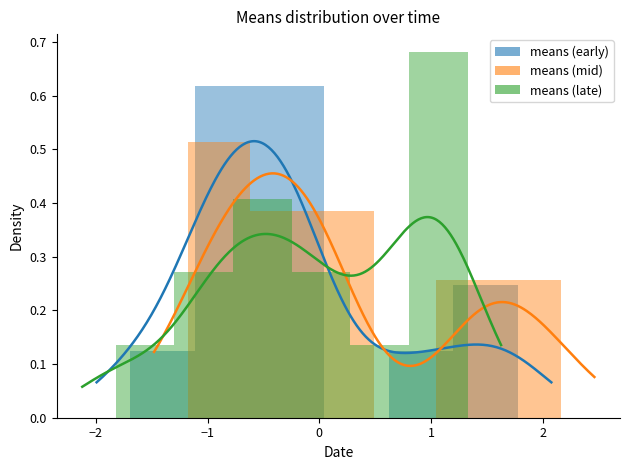

Is it true that means (mid) equals 0.1 at 2?

False